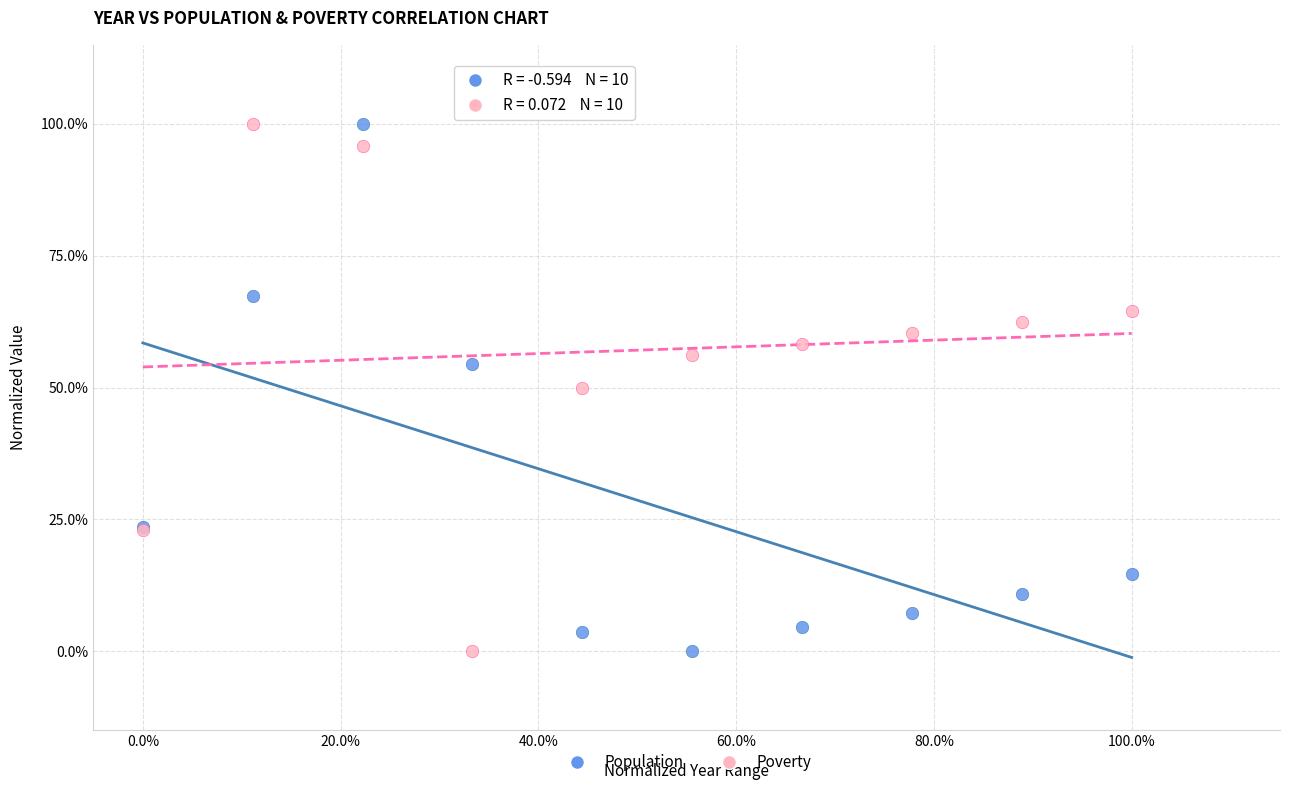

What is the X range (max minus min) for the scatter plot?

1.0